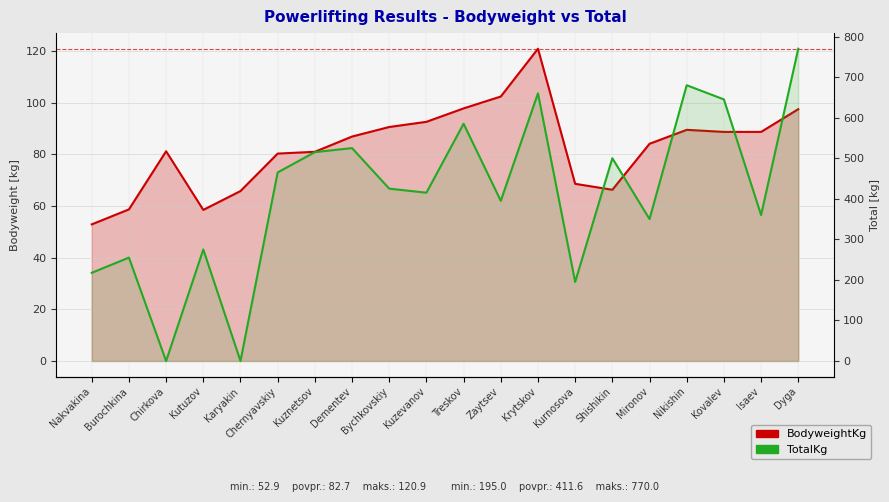

In BodyweightKg, how many points are lower than both neighbors (excluding endpoints)?

2